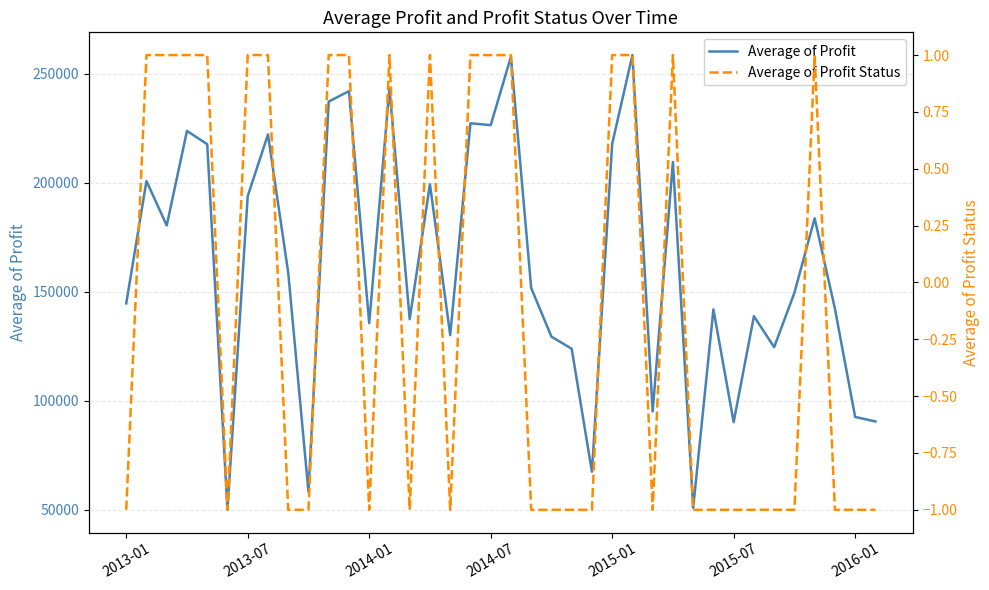

List the series in order of their overall mean, highest first.

Average of Profit, Average of Profit Status